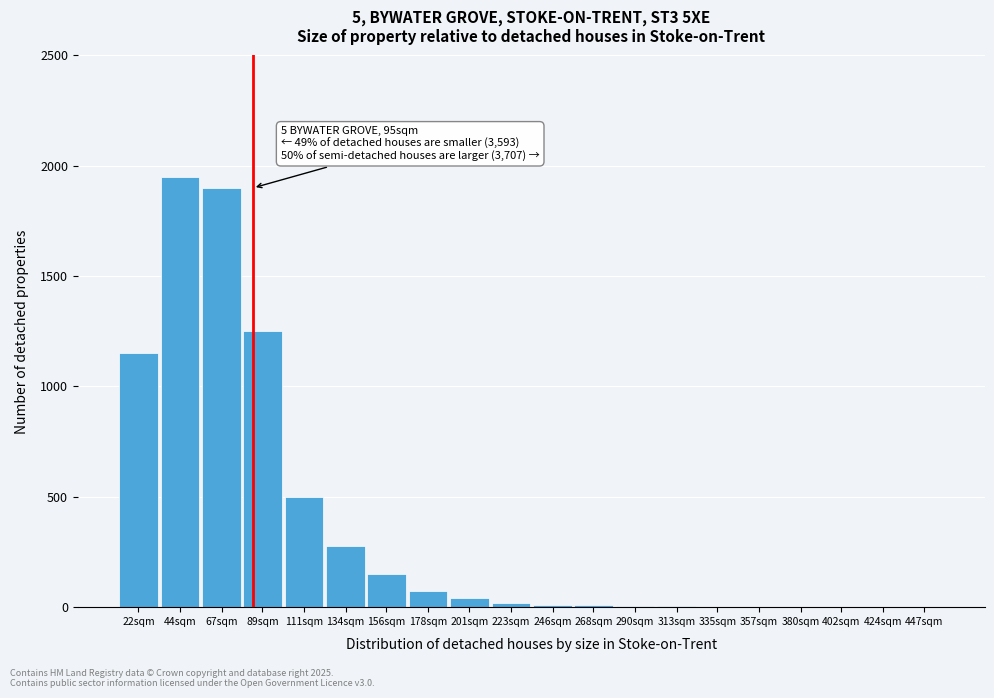

At which category does the chart reach its peak across all series?

44sqm